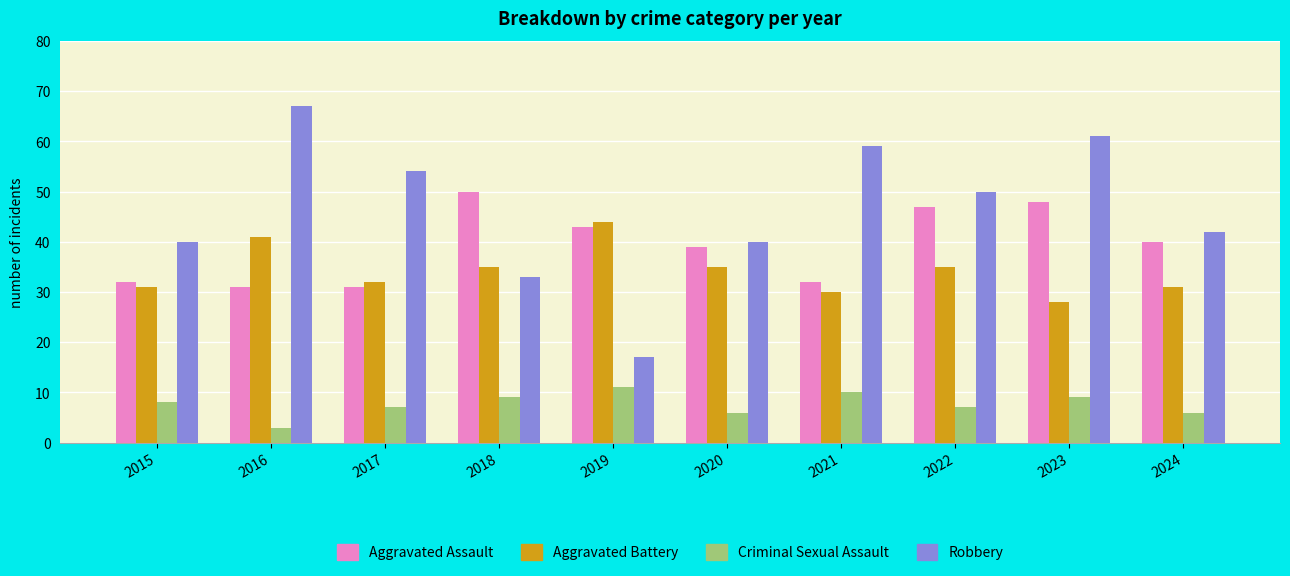

Rank the series at 2023 from highest to lowest value.

Robbery, Aggravated Assault, Aggravated Battery, Criminal Sexual Assault